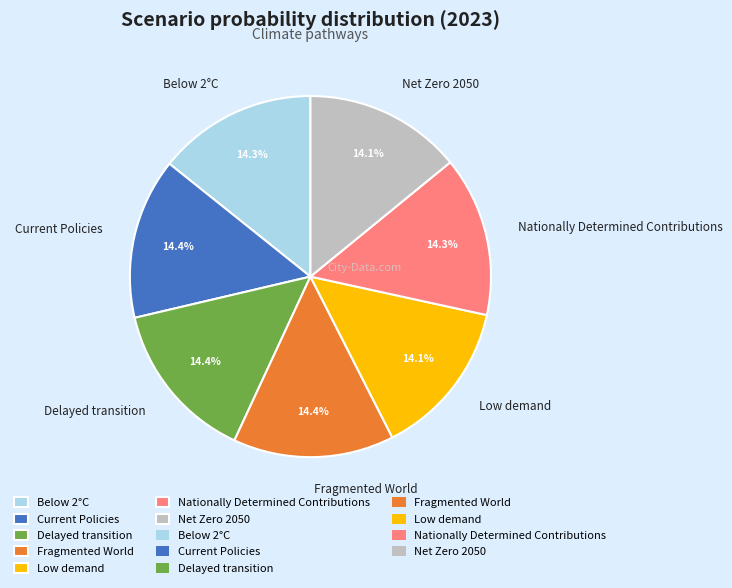

Is Delayed transition the majority of the pie?

No